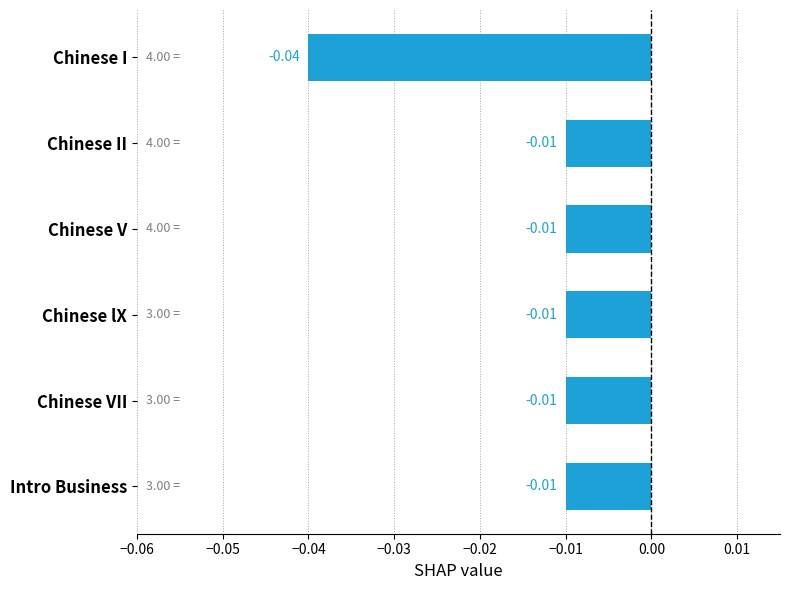

What is the label of the 2nd bar from the bottom?

Chinese VII